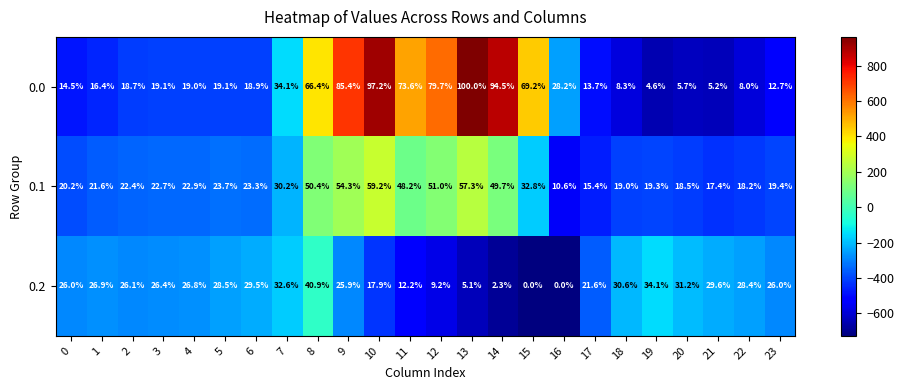

Is it true that 0.0 equals 2.9 at 21?

False